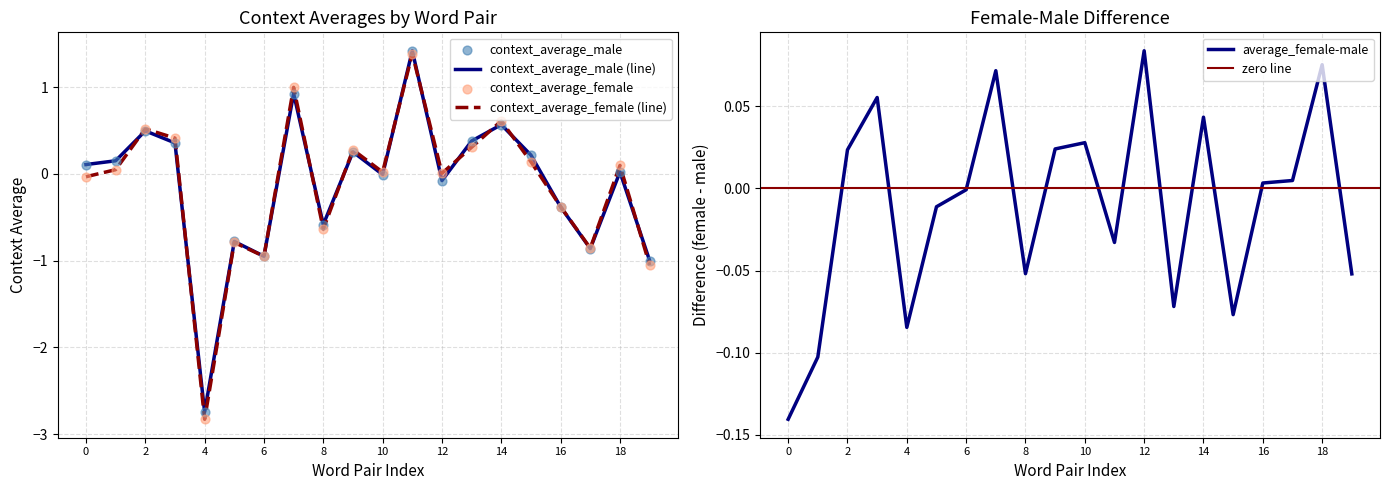

The value of context_average_male (line) at 18 is 0.0. True or false?

True